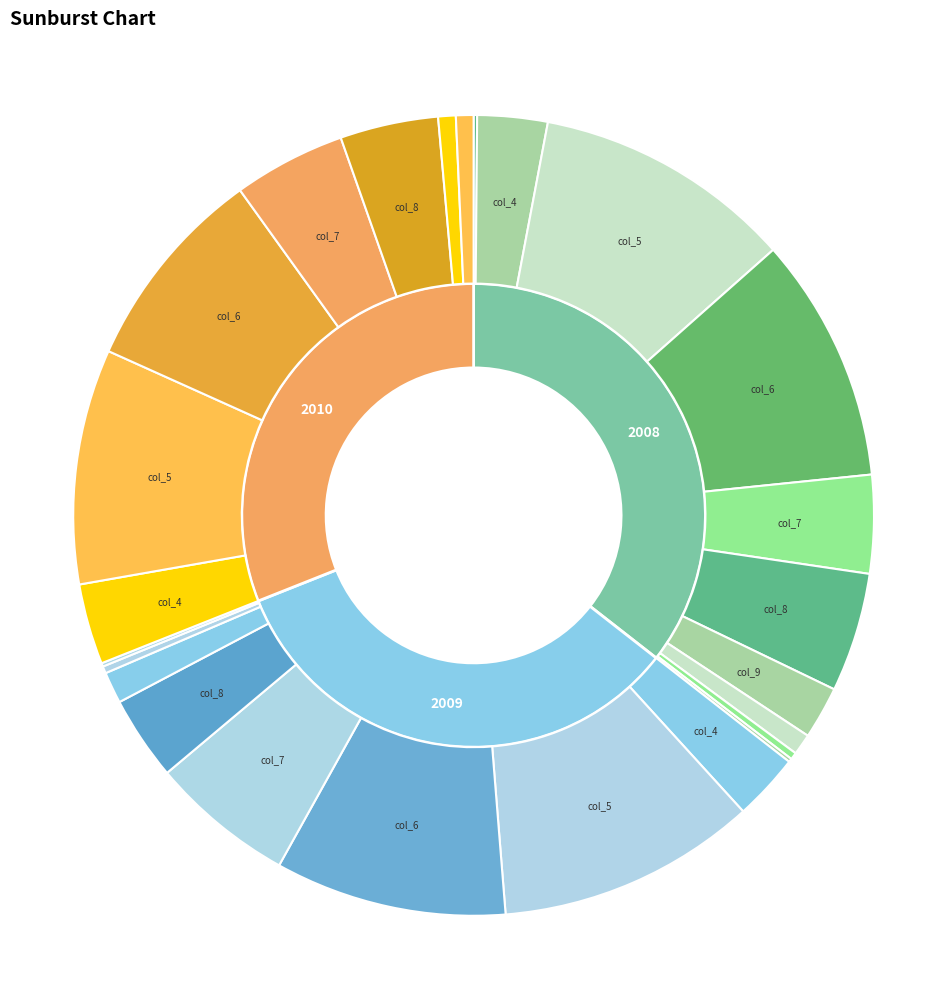

Is there a majority slice in this chart?

No